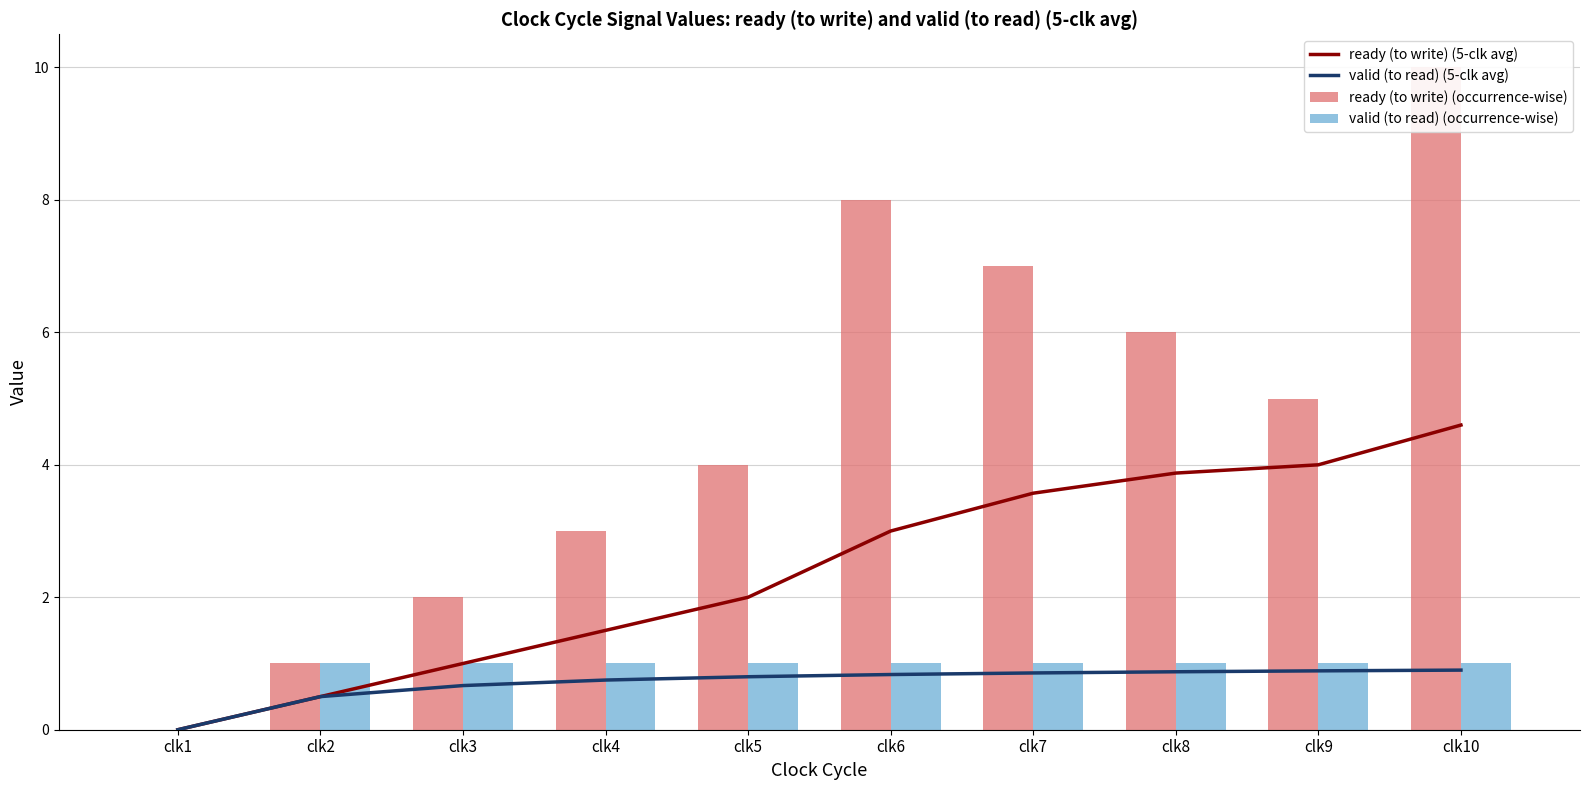

Which series has the largest range (max minus min)?

ready (to write) (occurrence-wise)